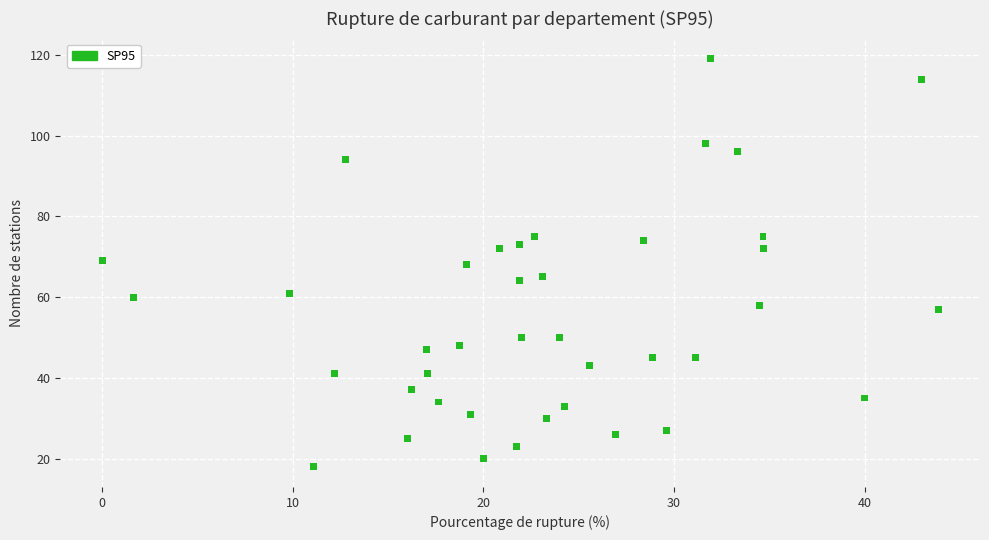

What is the range of Y values (max minus min)?

101